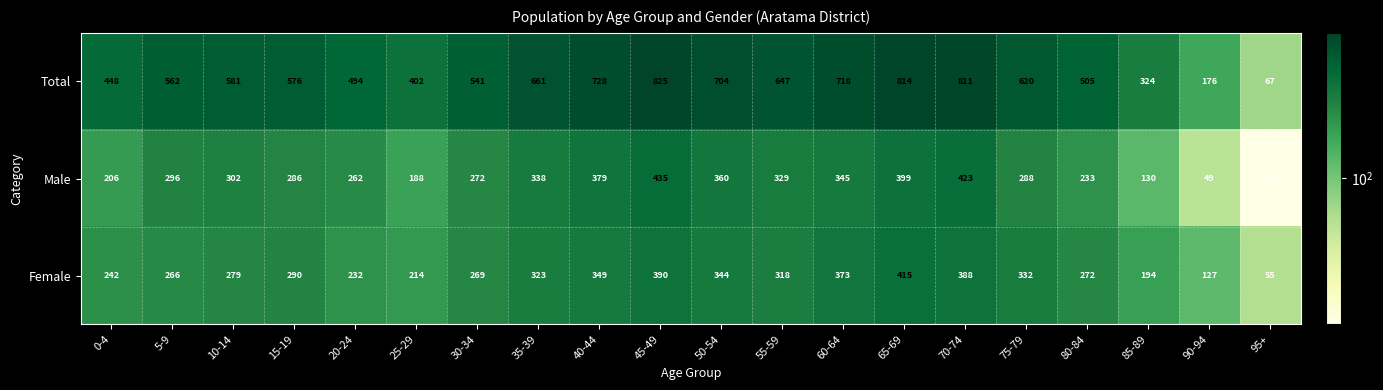

What is the sum of the Male values at 60-64 and 45-49?

780